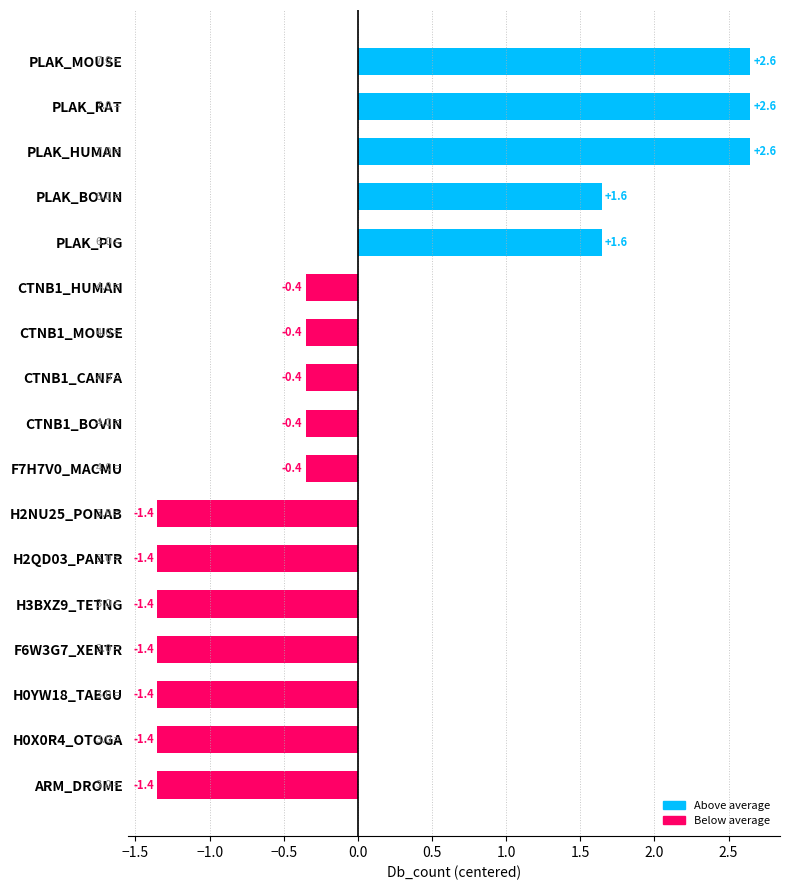

Reading bottom to top, list all the values displayed in this chart.

-1.4	-1.4	-1.4	-1.4	-1.4	-1.4	-1.4	-0.4	-0.4	-0.4	-0.4	-0.4	1.6	1.6	2.6	2.6	2.6